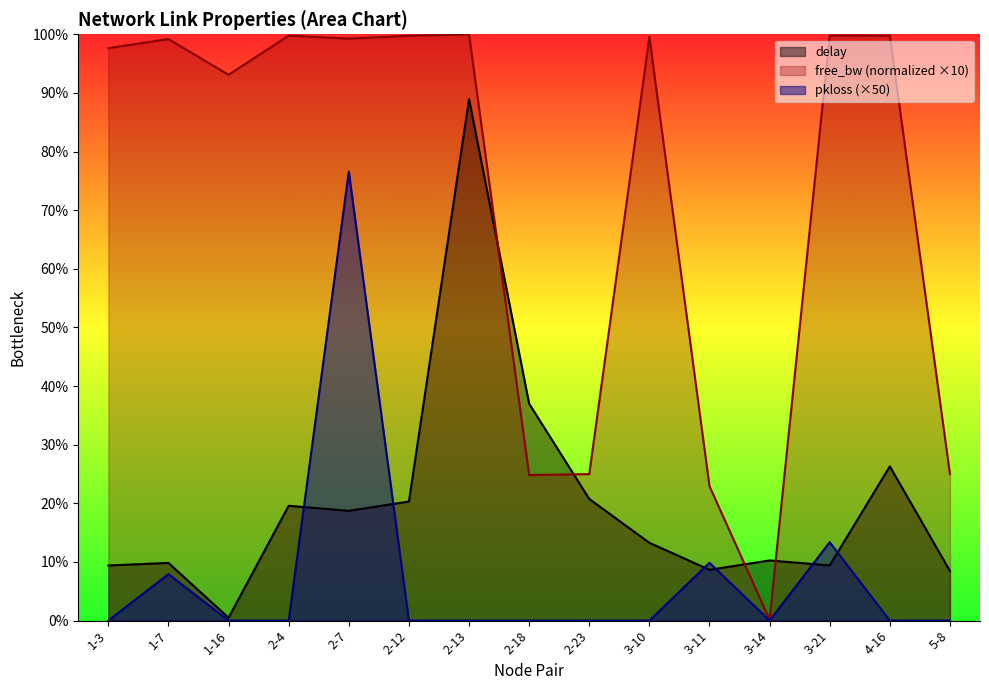

What is the label of the 14th point from the right?

1-7